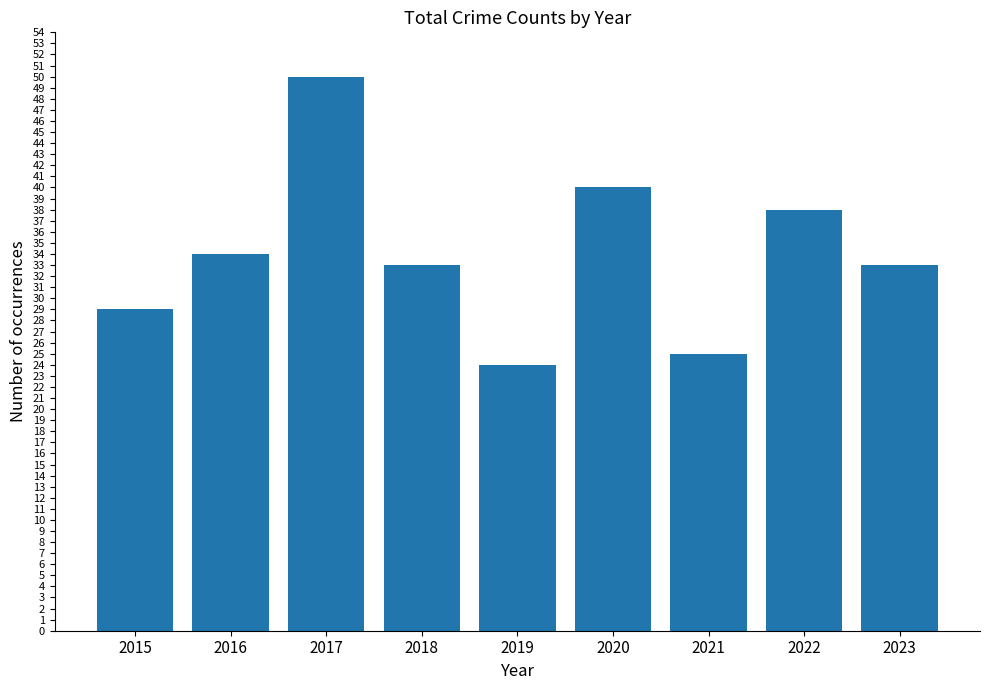

Which label corresponds to the largest value in the chart?

2017